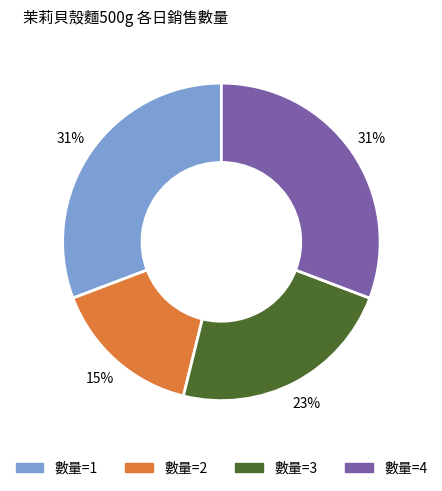

To the nearest percent, what is the average slice percentage?

25%